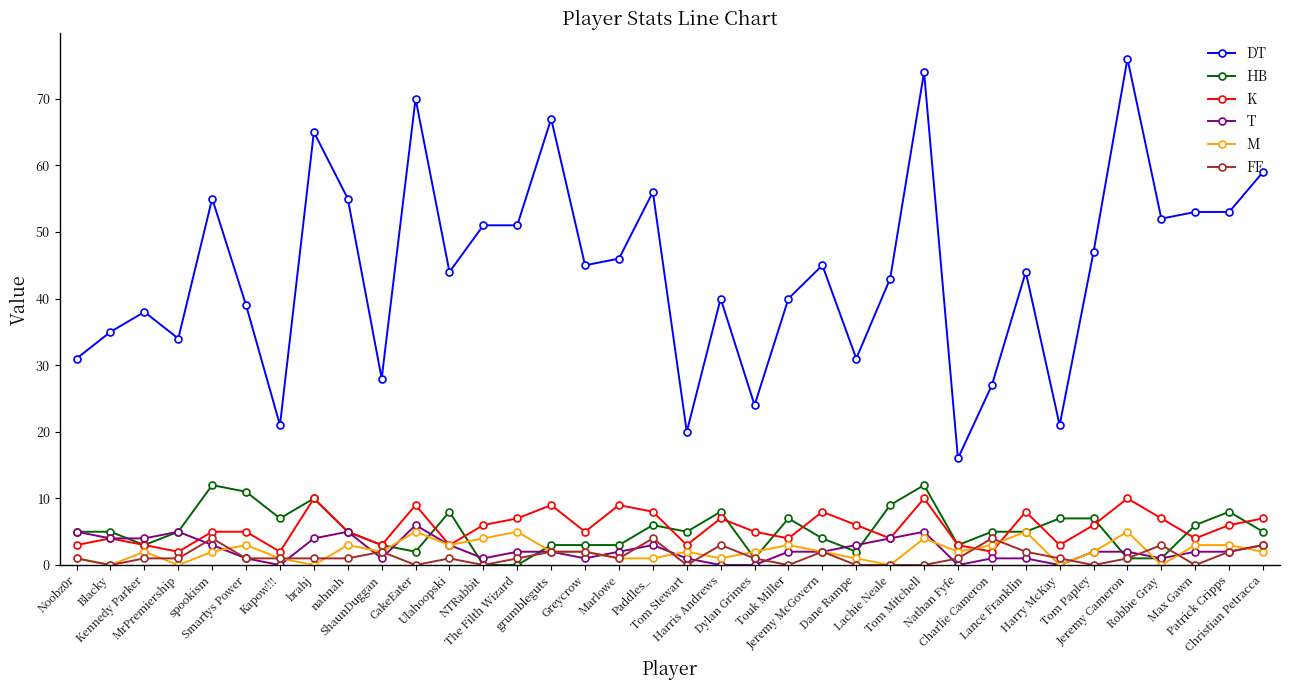

What is the label of the 30th point from the left?

Harry McKay